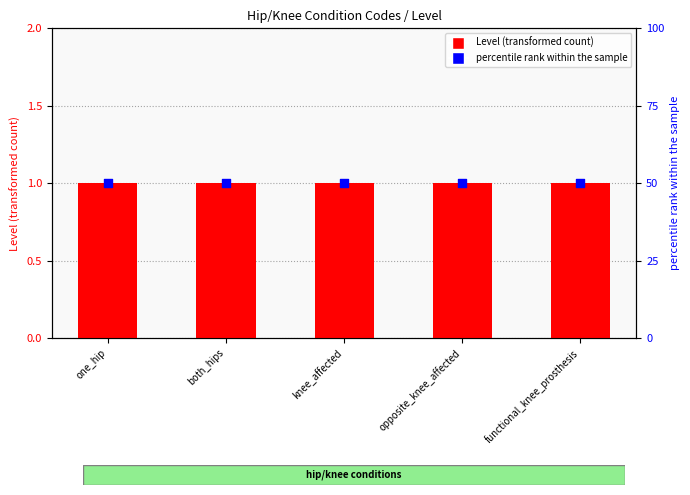

Which series reaches the maximum Y coordinate?

percentile rank within the sample